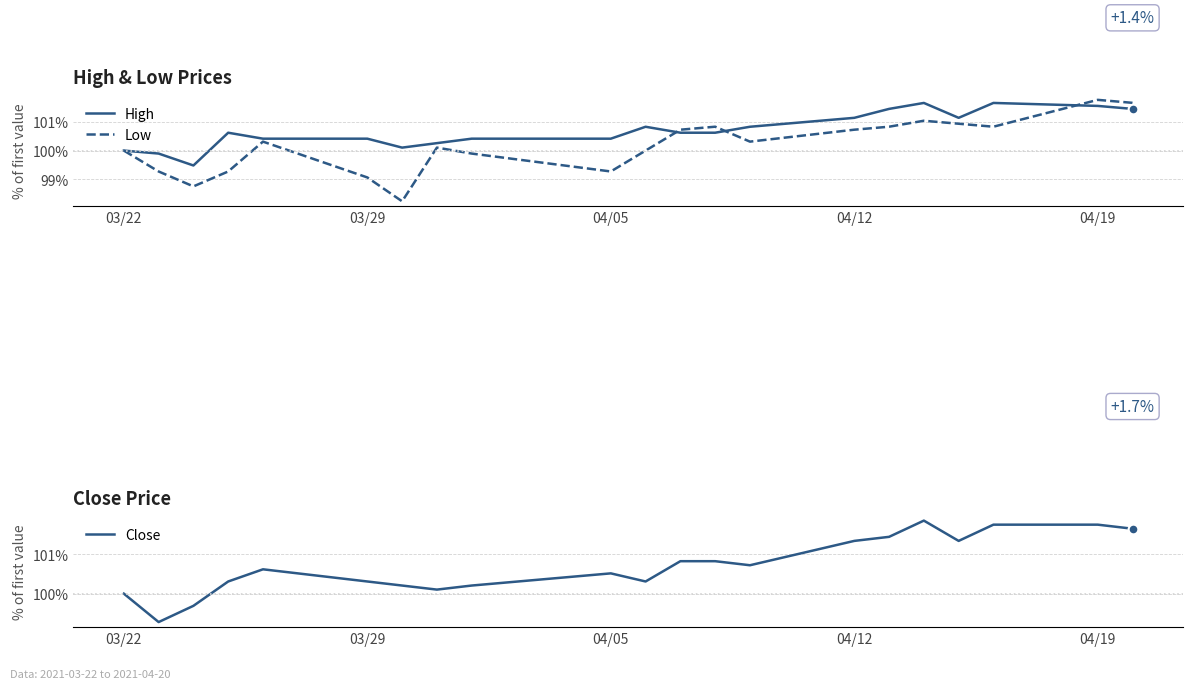

Does the chart display data point markers on the line(s)?

No